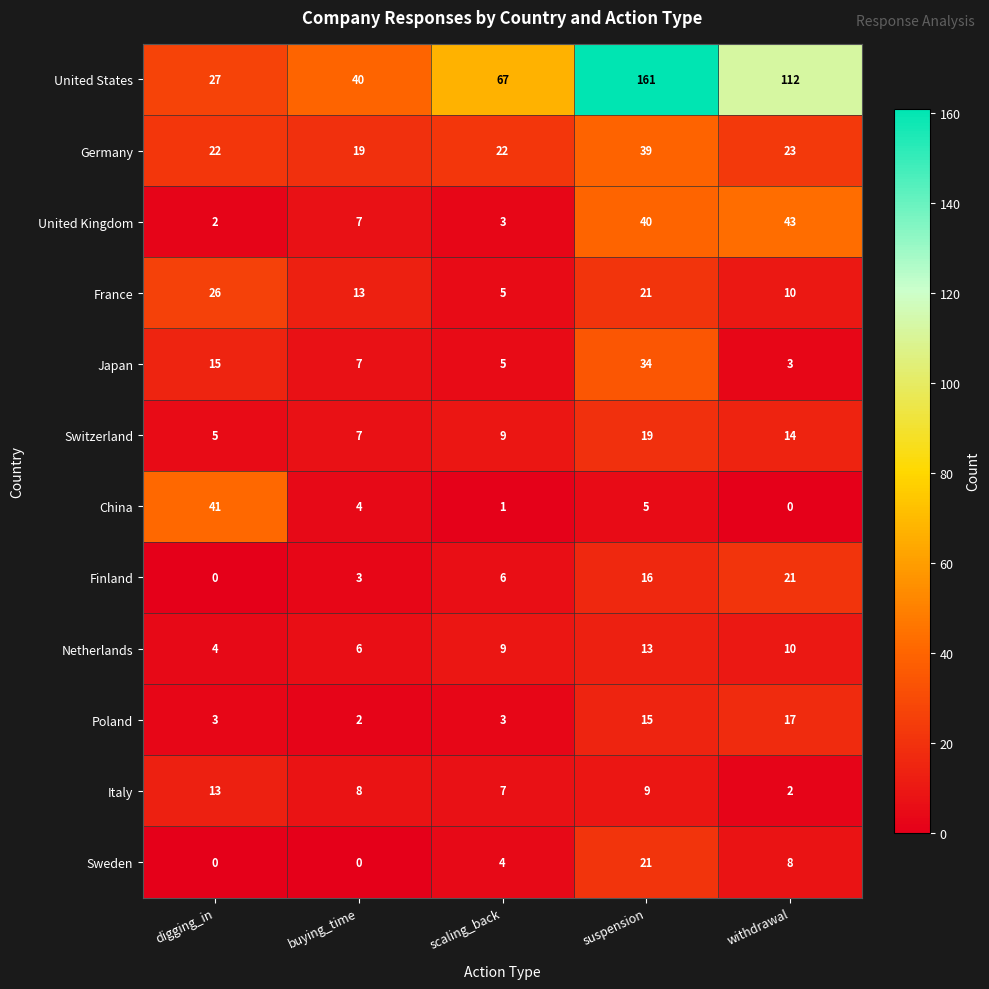

Which category has the lowest value in the United States series?

digging_in